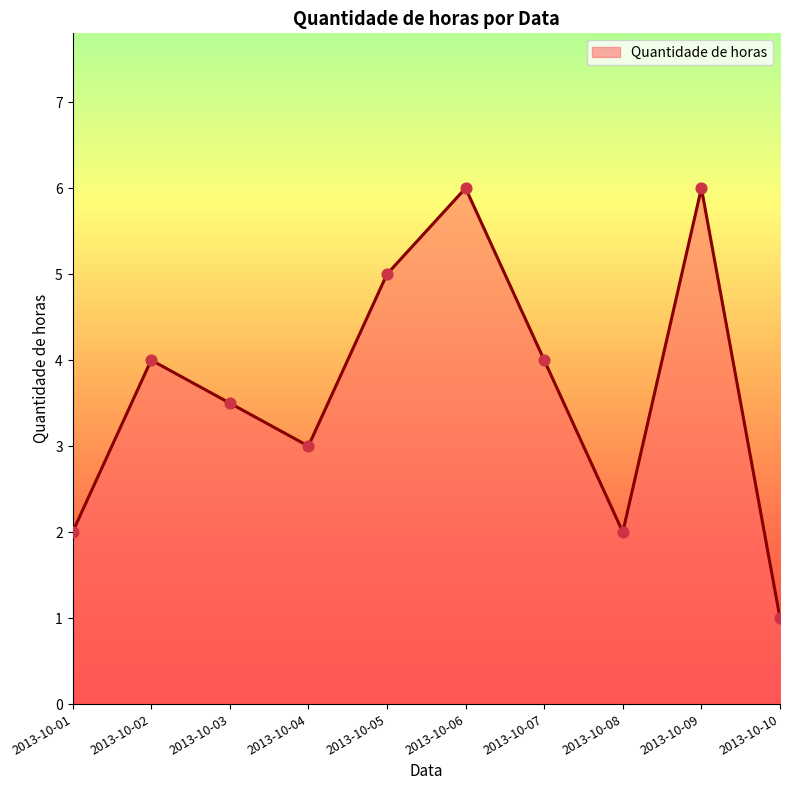

What is the ratio of the value at 2013-10-03 to the value at 2013-10-06?

0.6